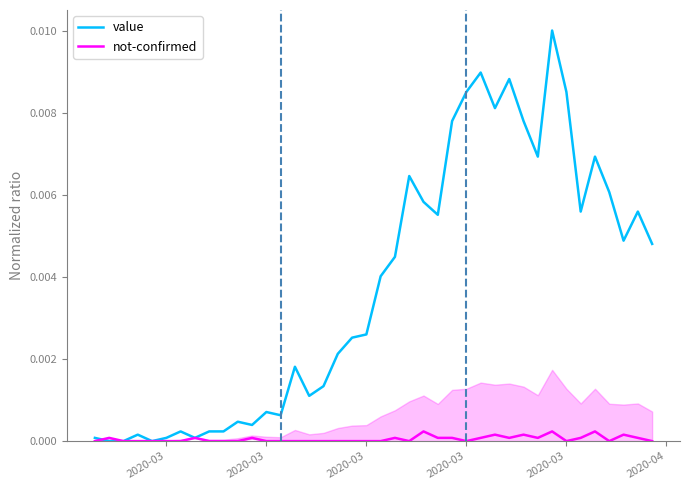

How many categories are shown in the chart?

40